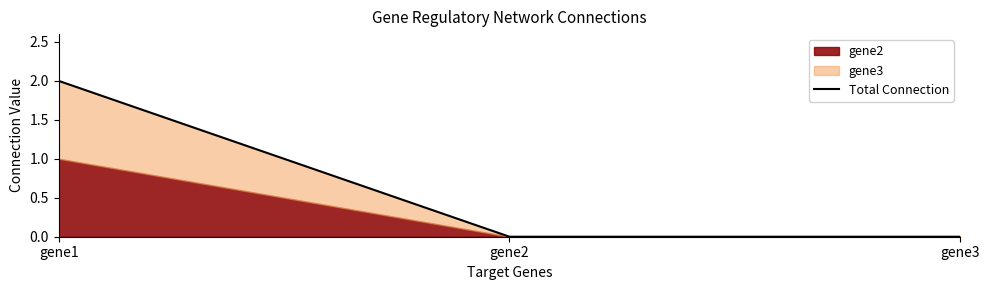

Where is the data nearest to the value 1?

gene1